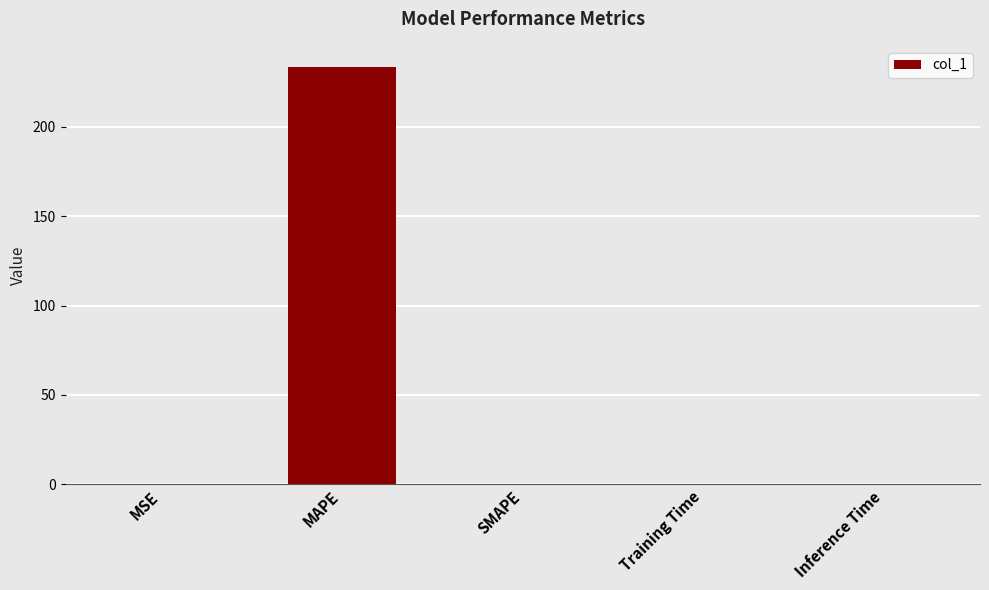

The value at SMAPE is -103.8. True or false?

False